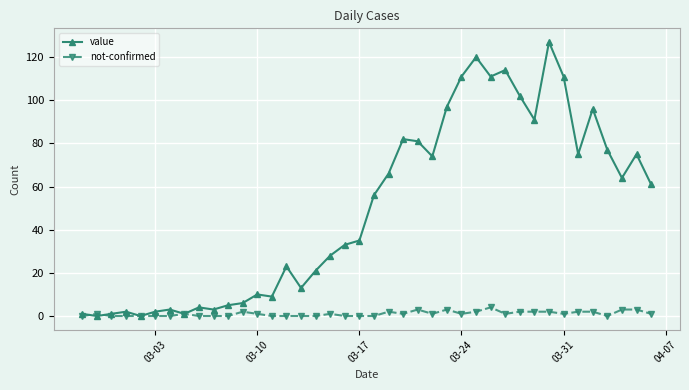

List the series in order of their peak value, highest first.

value, not-confirmed